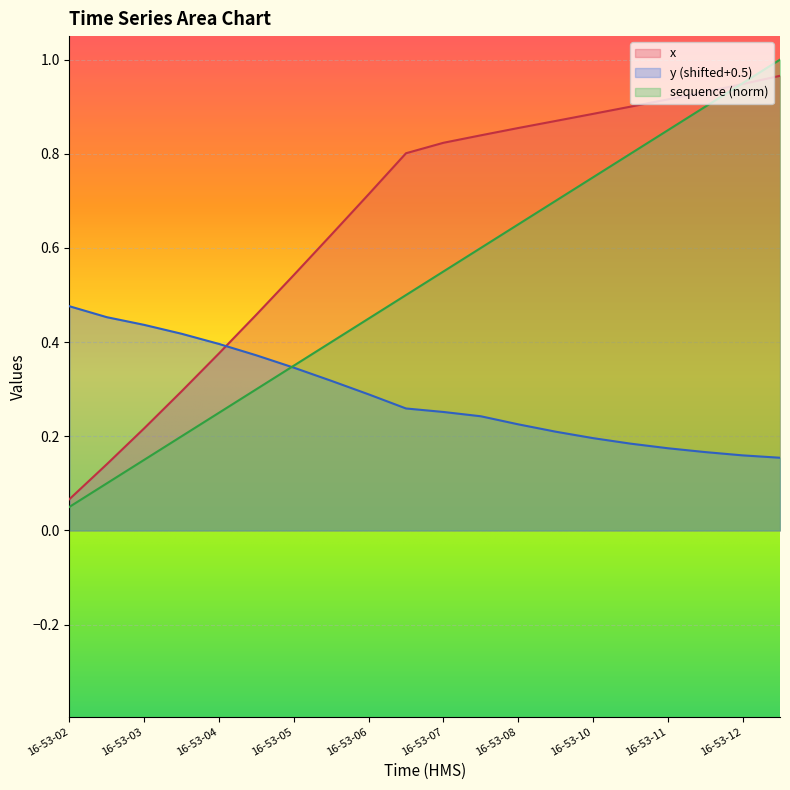

What is the difference between the maximum and second lowest values in the x series?

0.8